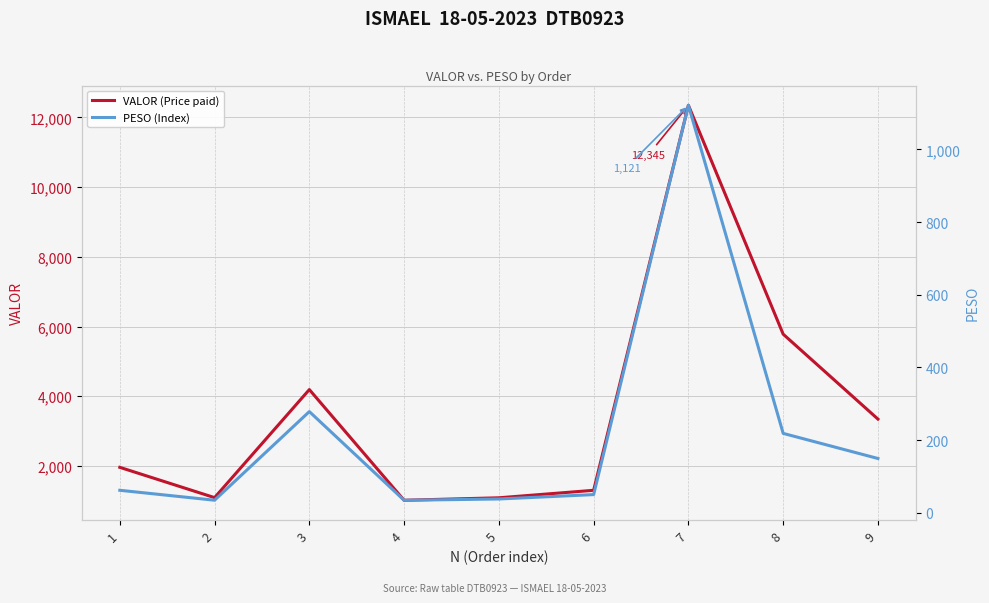

What is the total value across all series at 3?

4469.9